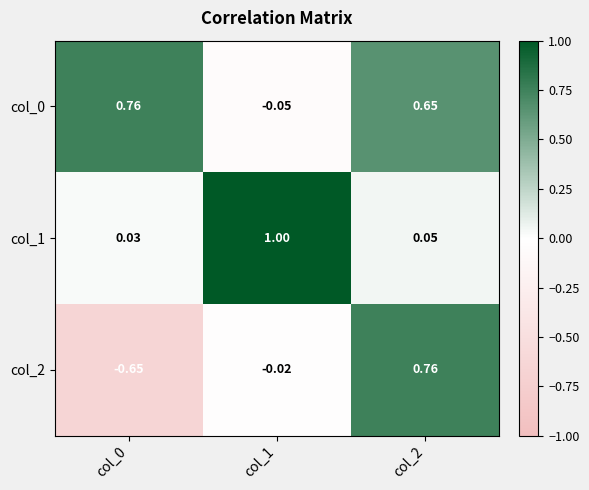

Is the value of col_0 at col_2 greater than the value of col_1 at col_1?

No